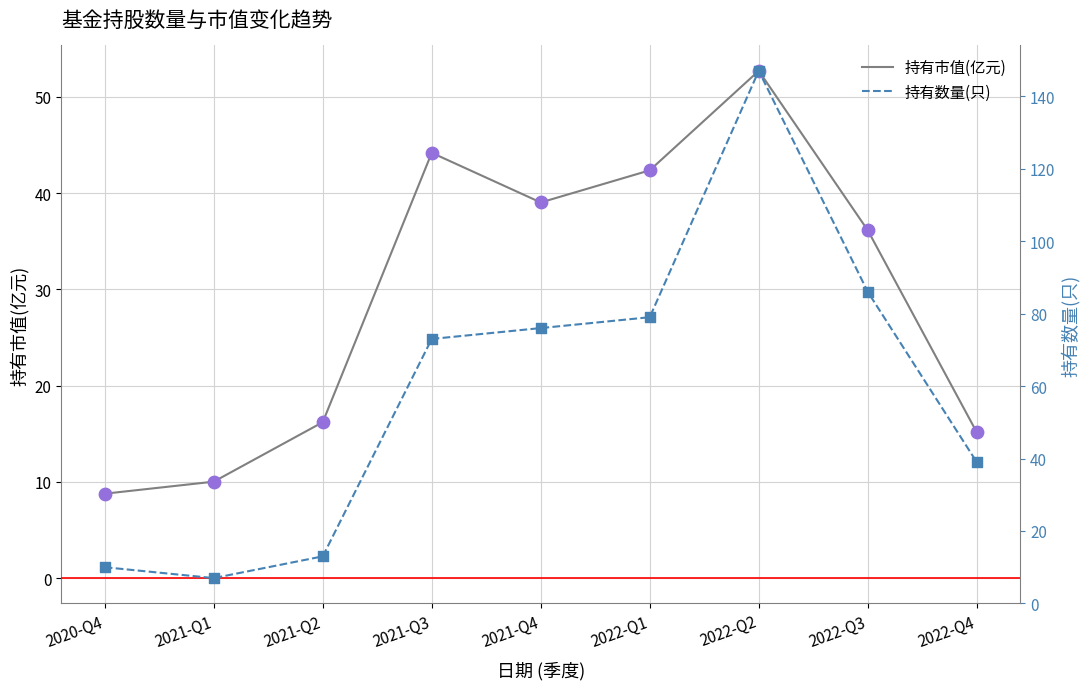

Which series has the largest total across all categories?

持有数量(只)